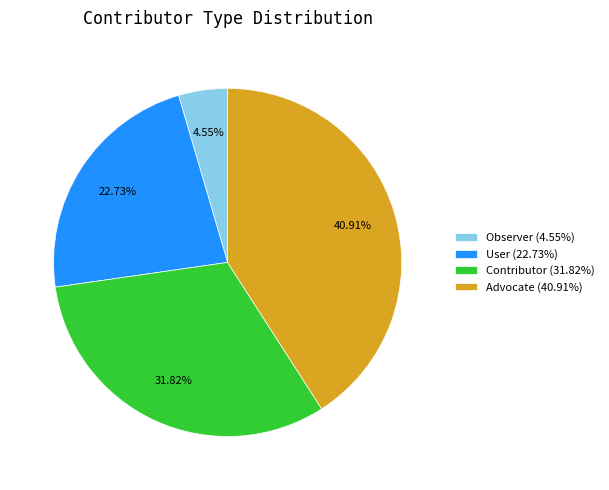

Is there any slice that represents more than half of the pie?

No